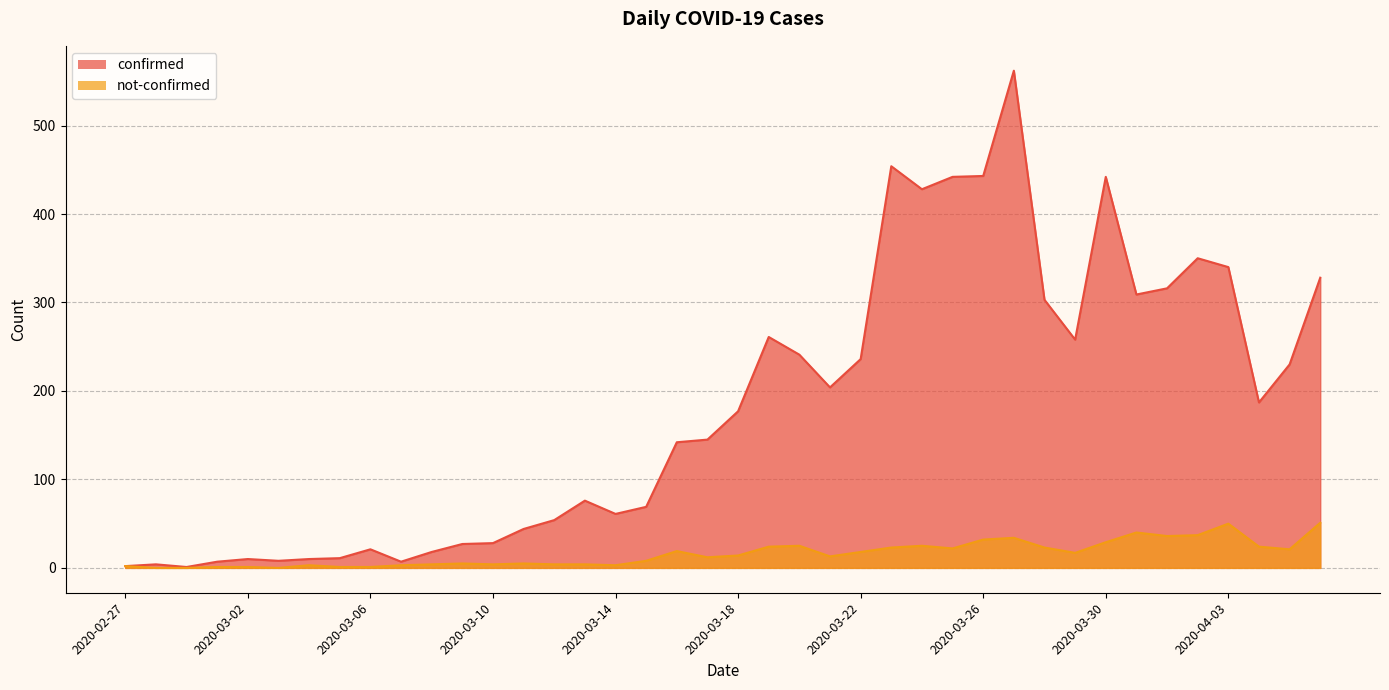

What is the total value across all series at 2020-03-20?

266